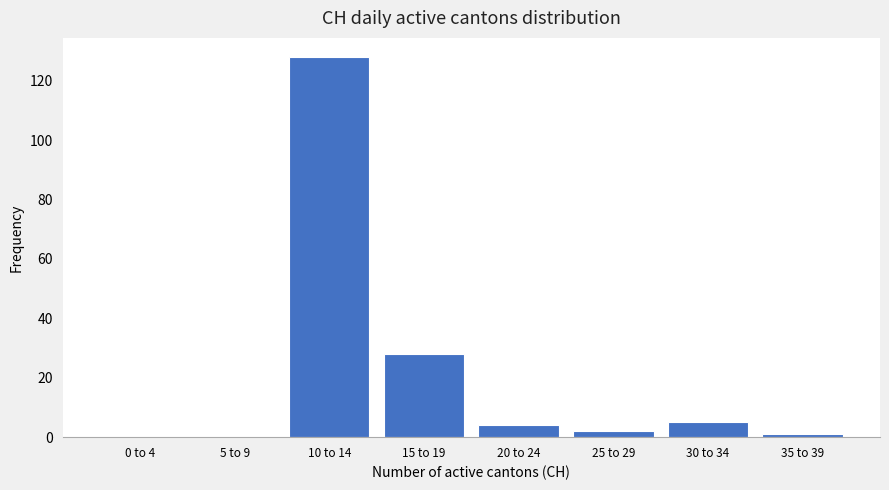

Reading left to right, extract all data points from this chart.

0 to 4=0	5 to 9=0	10 to 14=128	15 to 19=28	20 to 24=4	25 to 29=2	30 to 34=5	35 to 39=1